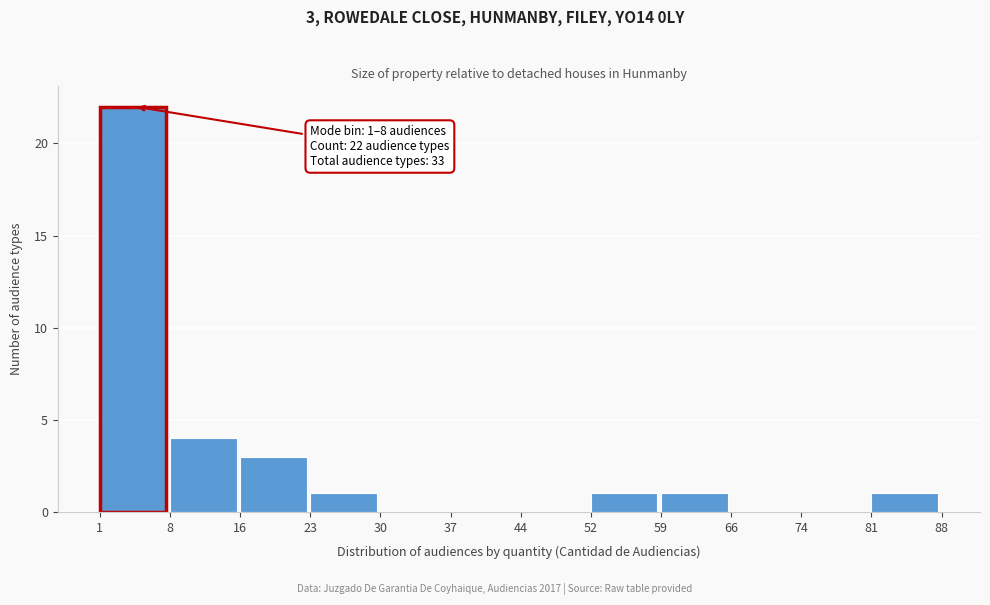

Over which range of the x-axis is the bar tallest?

1 to 8